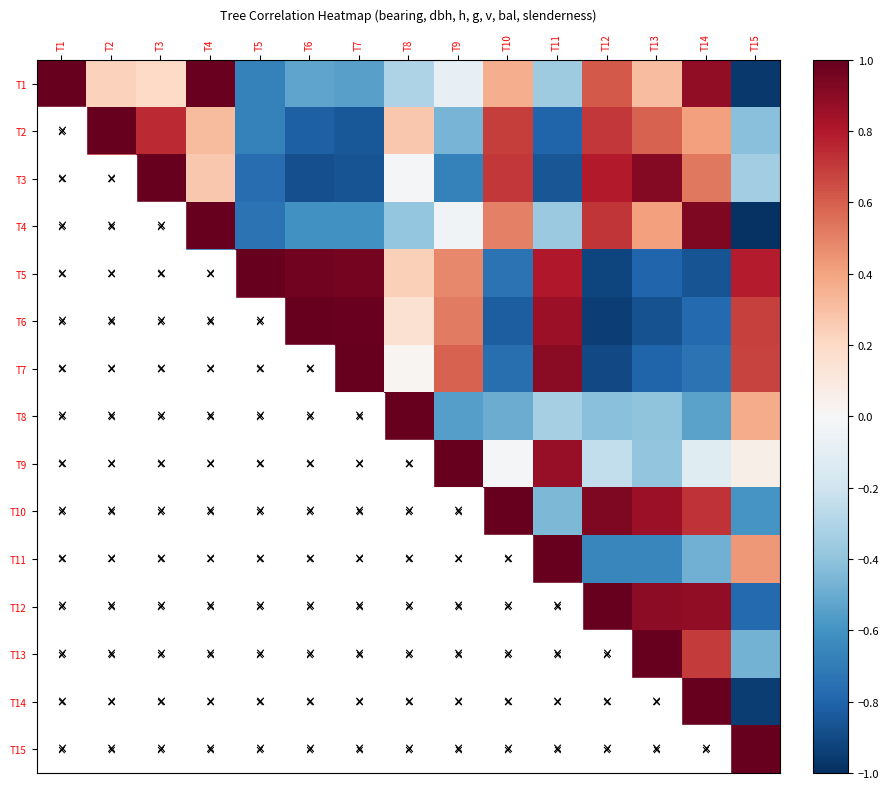

Rank the series at T3 from lowest to highest value.

T6, T7, T11, T5, T9, T15, T8, T1, T4, T14, T10, T2, T12, T13, T3